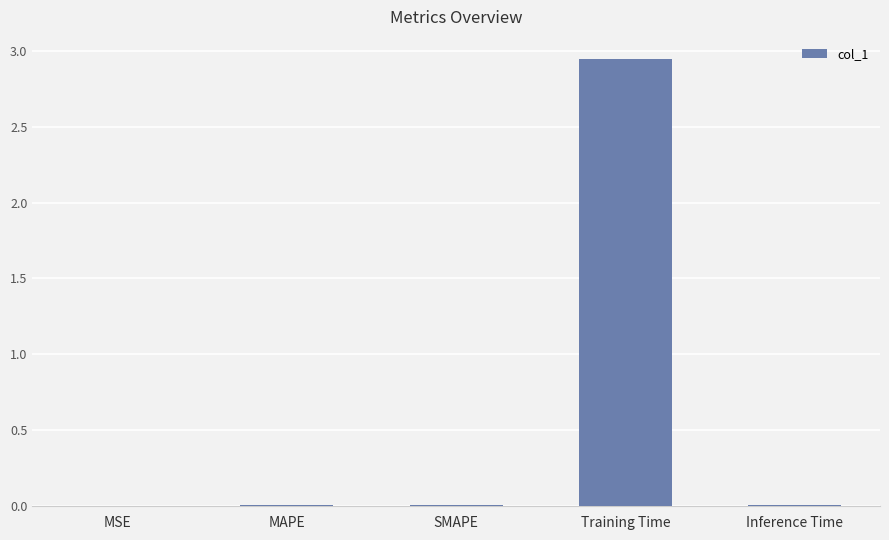

True or false: the data shows 0.0 at MAPE.

True